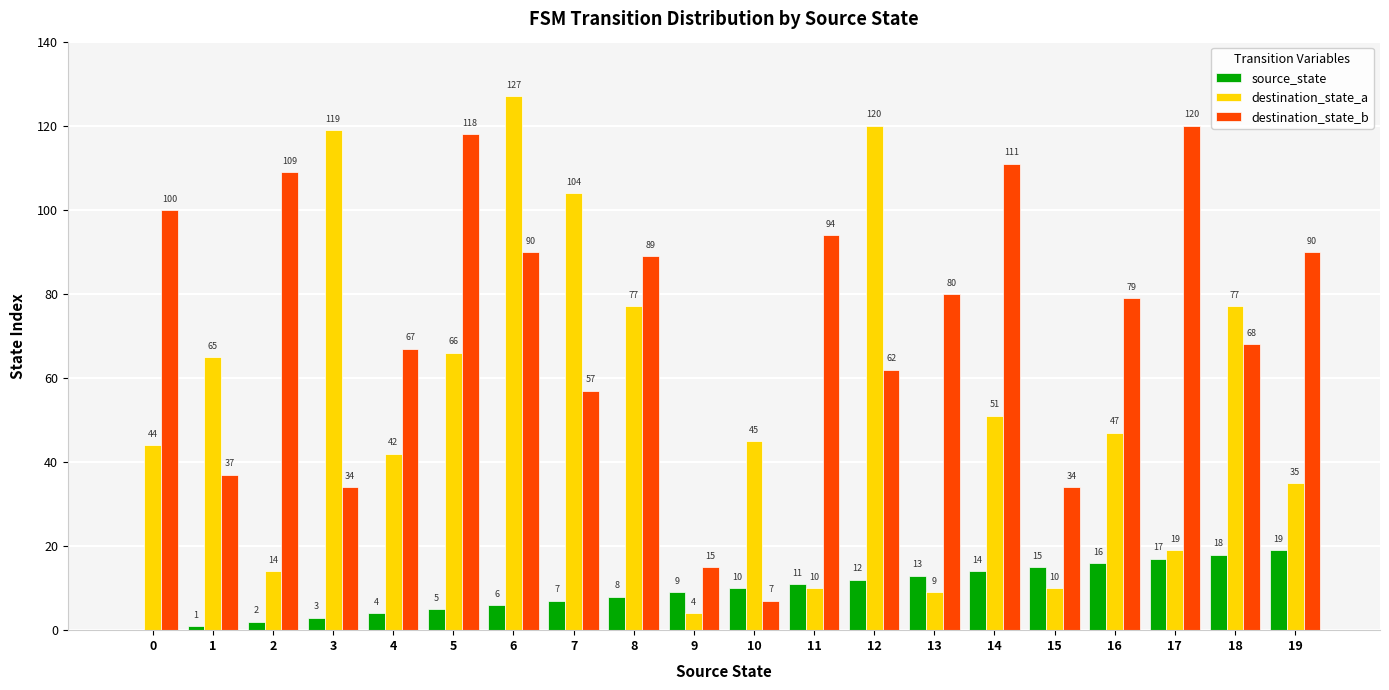

What value does the destination_state_b series have at 3?

34